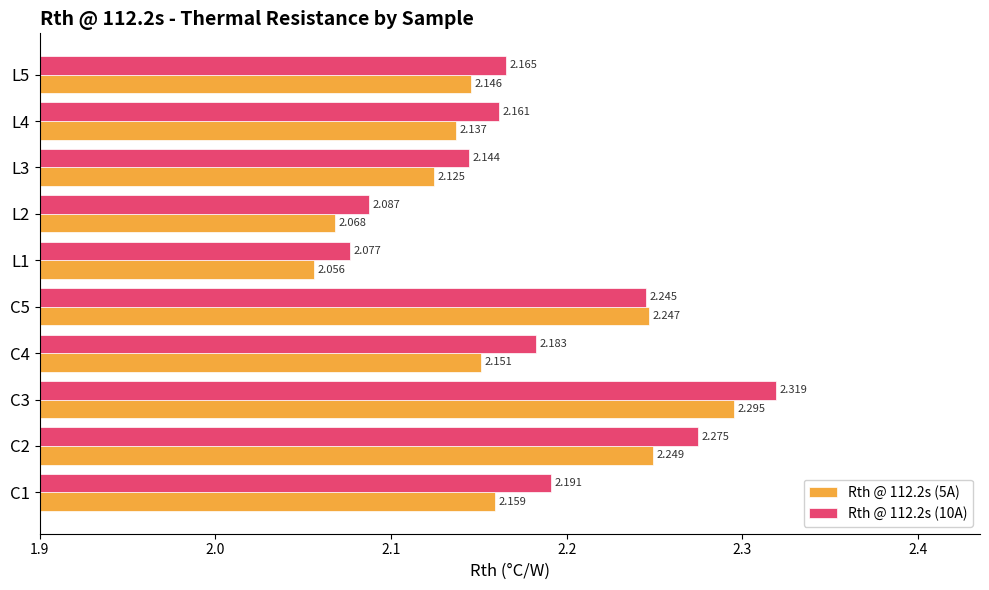

Which series has the largest range (max minus min)?

Rth @ 112.2s (10A)